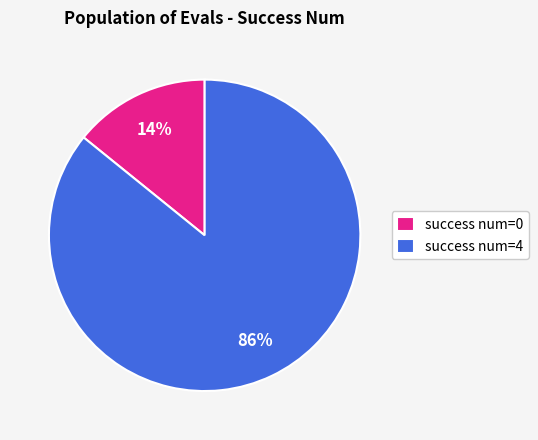

To the nearest percent, what is the average slice percentage?

50%